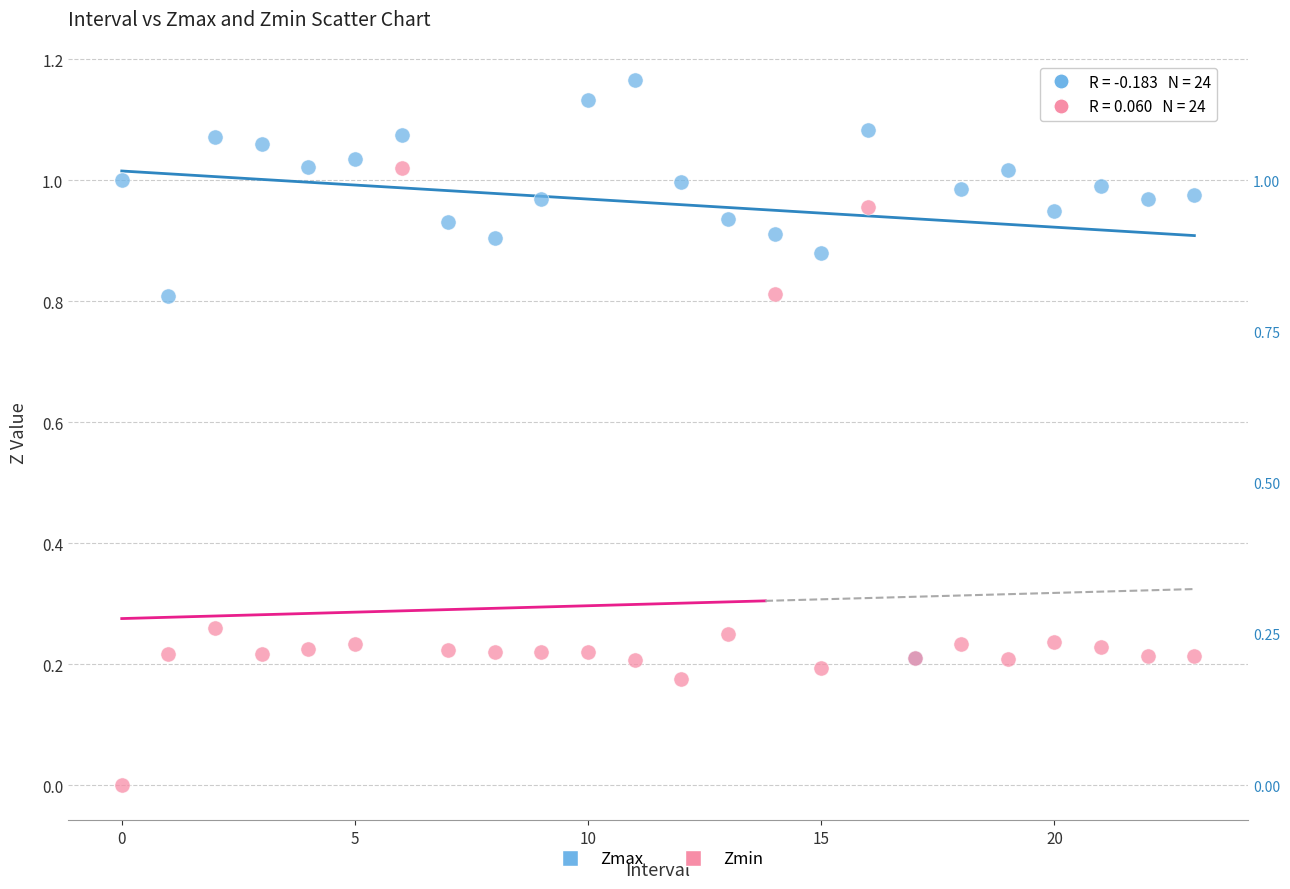

Which series reaches the maximum Y coordinate?

Zmax